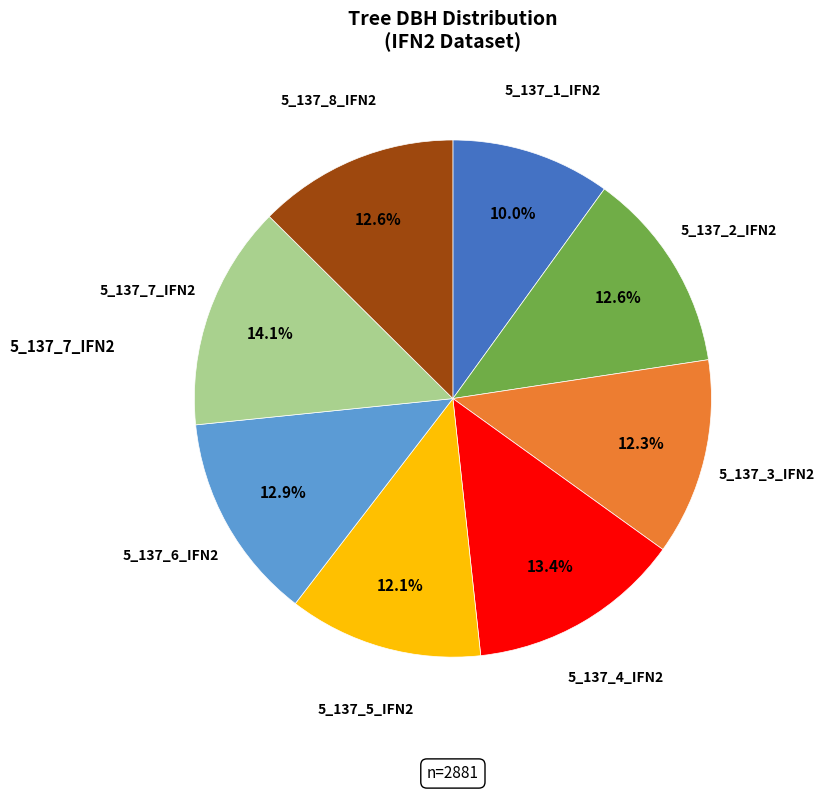

How many slices are in this pie chart?

8